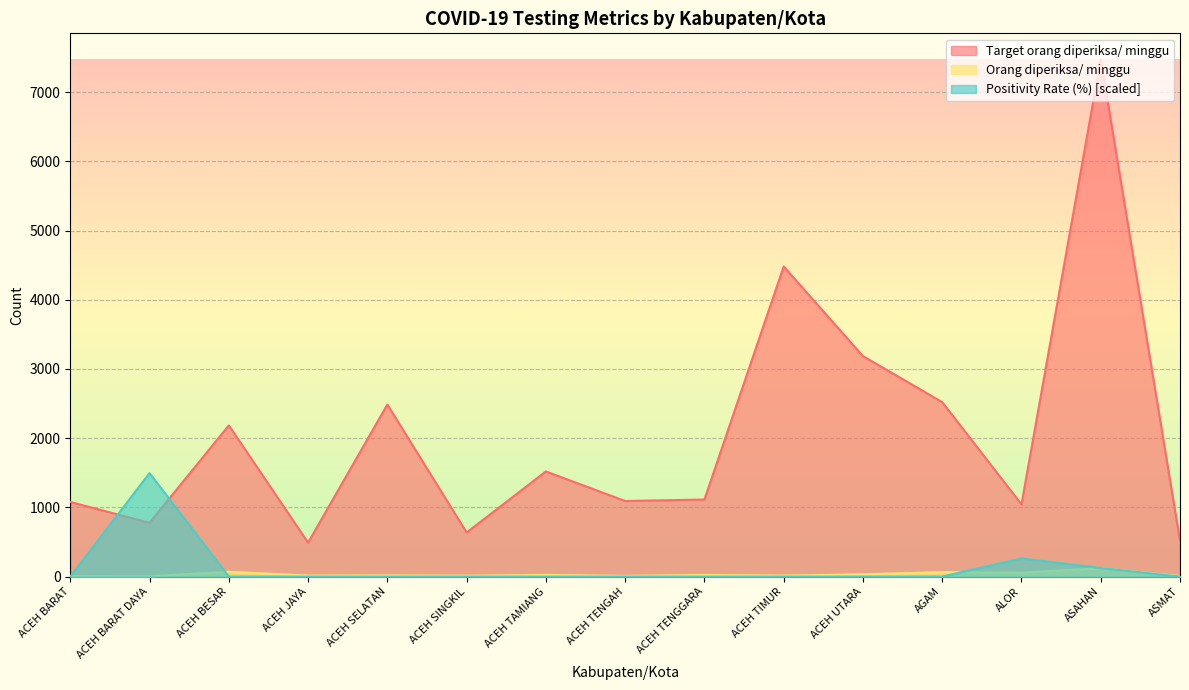

List the series in order of their peak value, highest first.

Target orang diperiksa/ minggu, Positivity Rate (%) [scaled], Orang diperiksa/ minggu